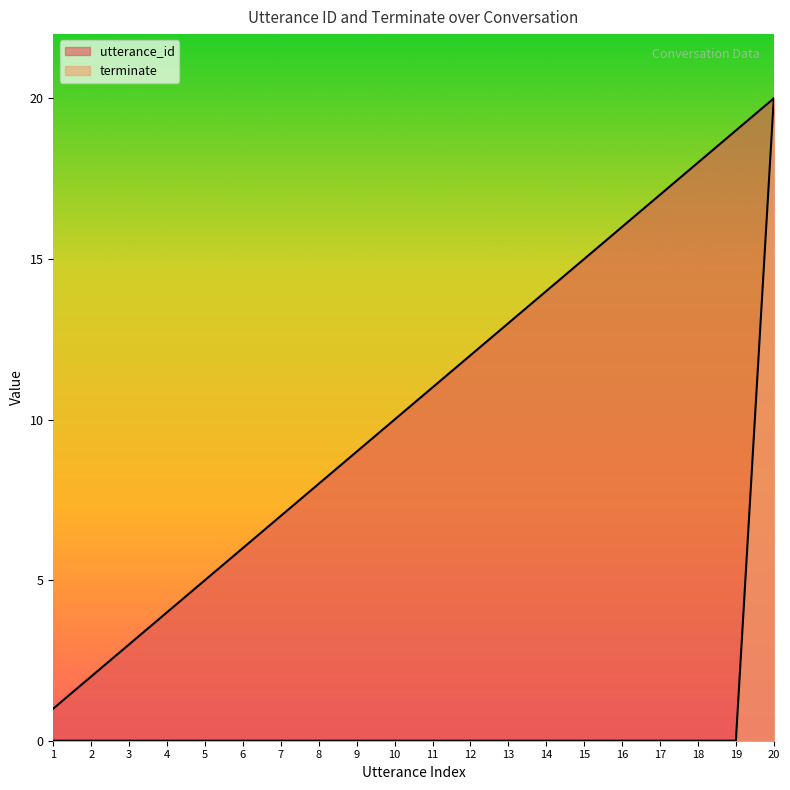

What is the sum of all terminate values?

20